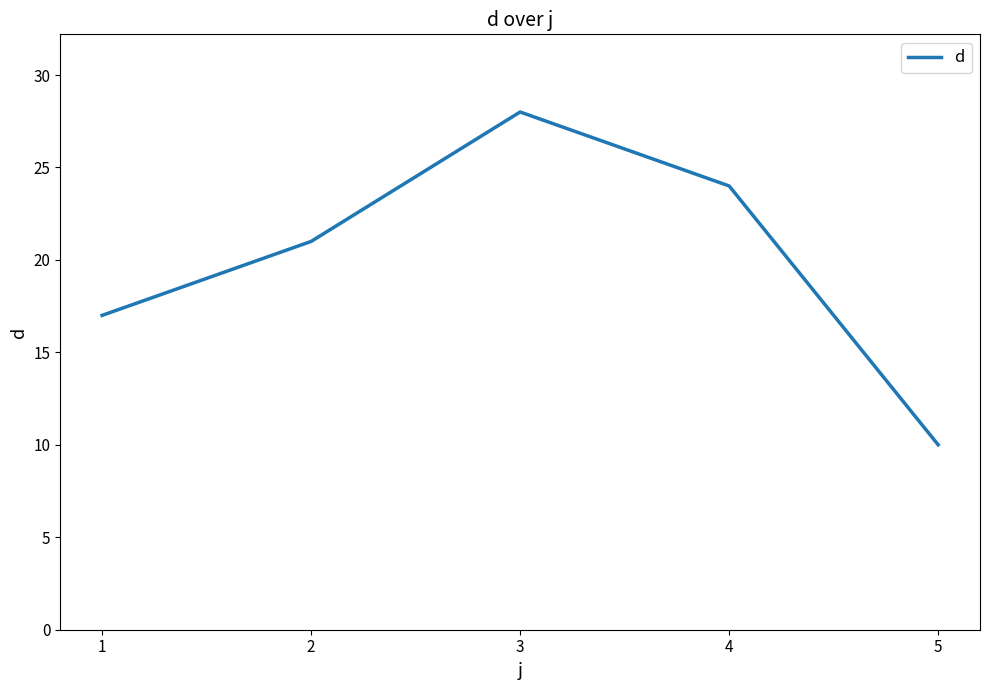

What is the sum of the values at 4 and 1?

41